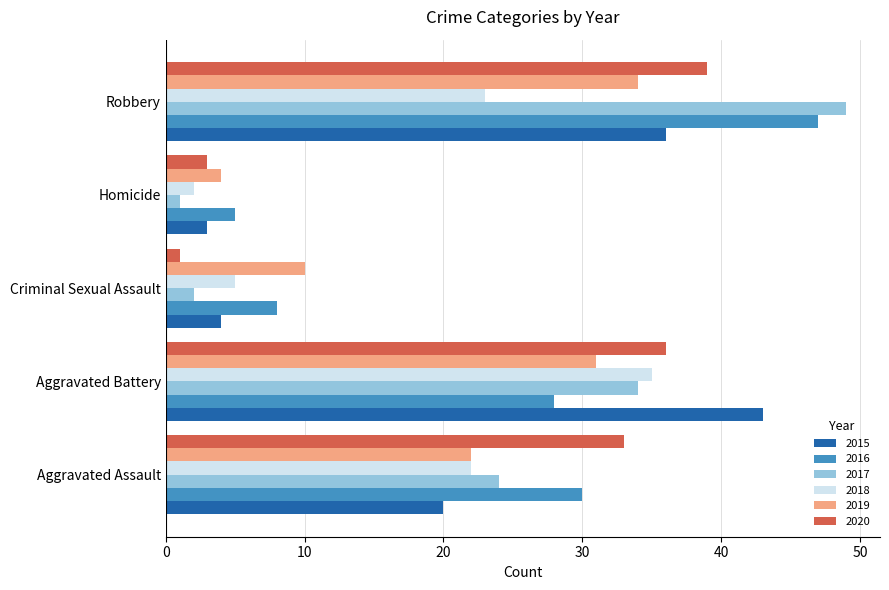

The value of 2017 at Aggravated Battery is 19. True or false?

False